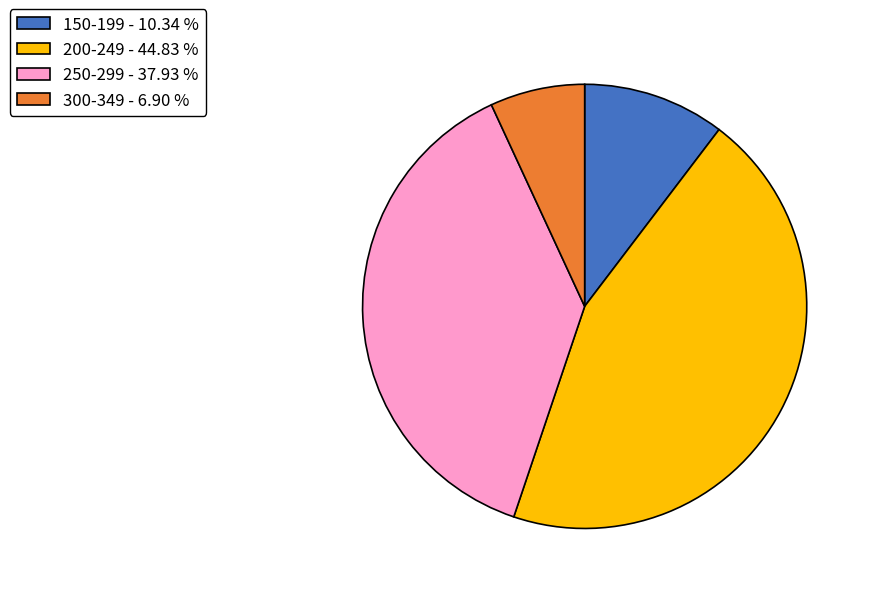

How many slices are in this pie chart?

4